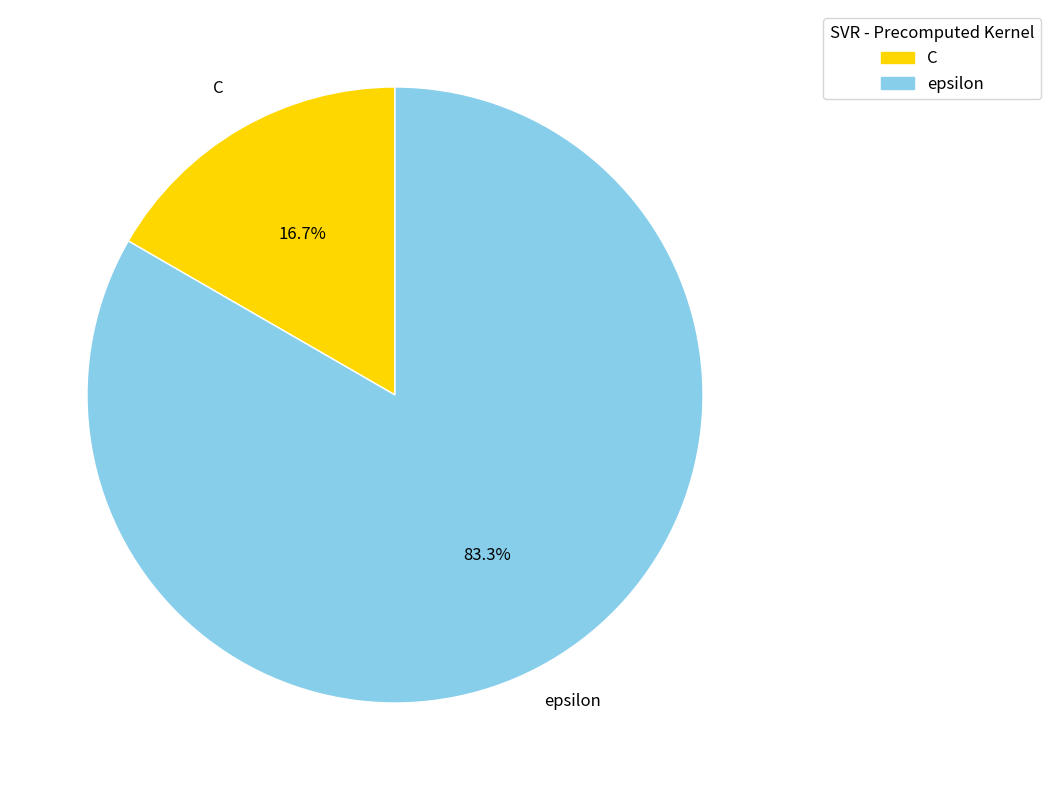

What is the ratio of the value at epsilon to the value at C?

5.0